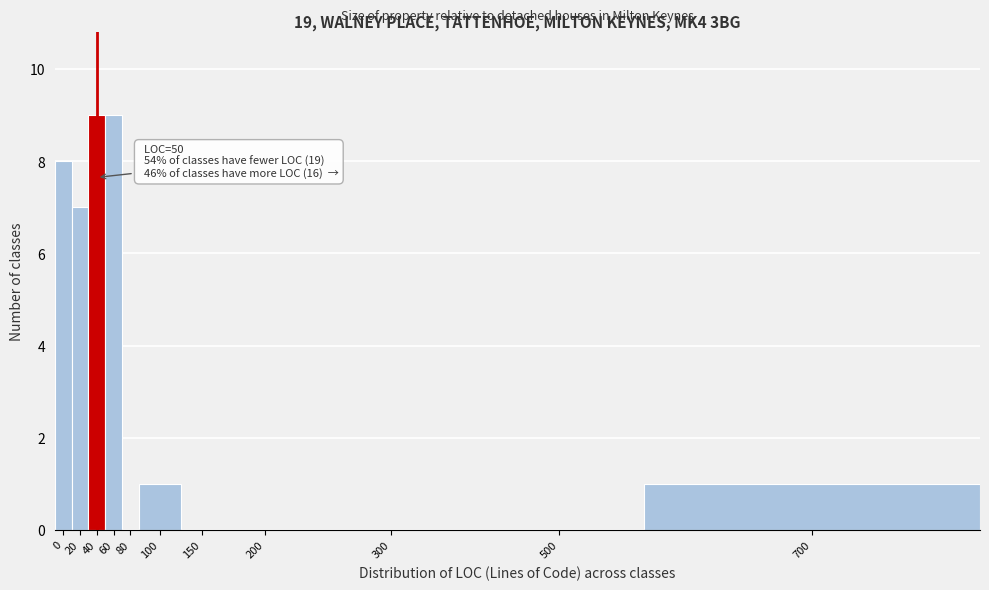

Reading left to right, transcribe all the data shown in this chart.

0=8	20=7	40=9	60=9	80=0	100=1	150=0	200=0	300=0	500=0	700=1